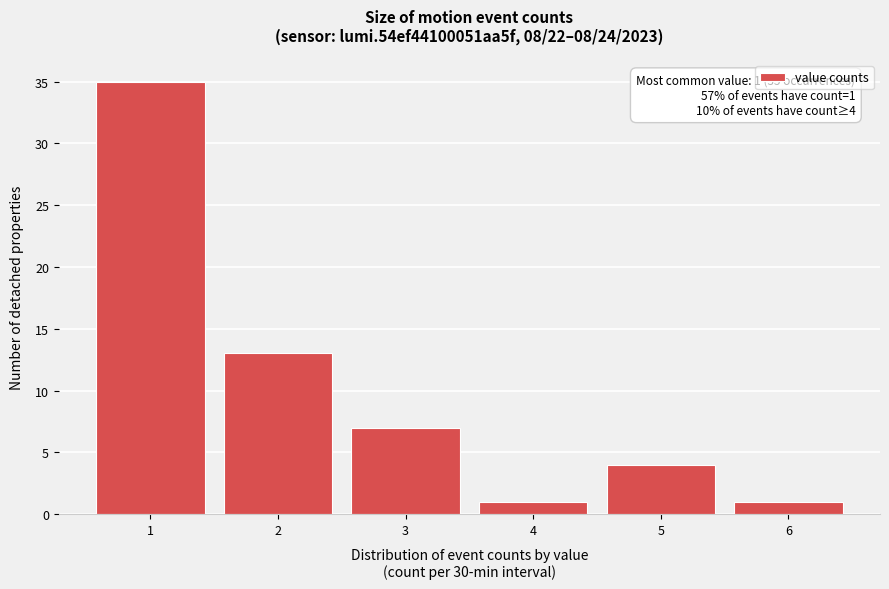

Reading left to right, what are all the values shown in this chart?

1=35	2=13	3=7	4=1	5=4	6=1